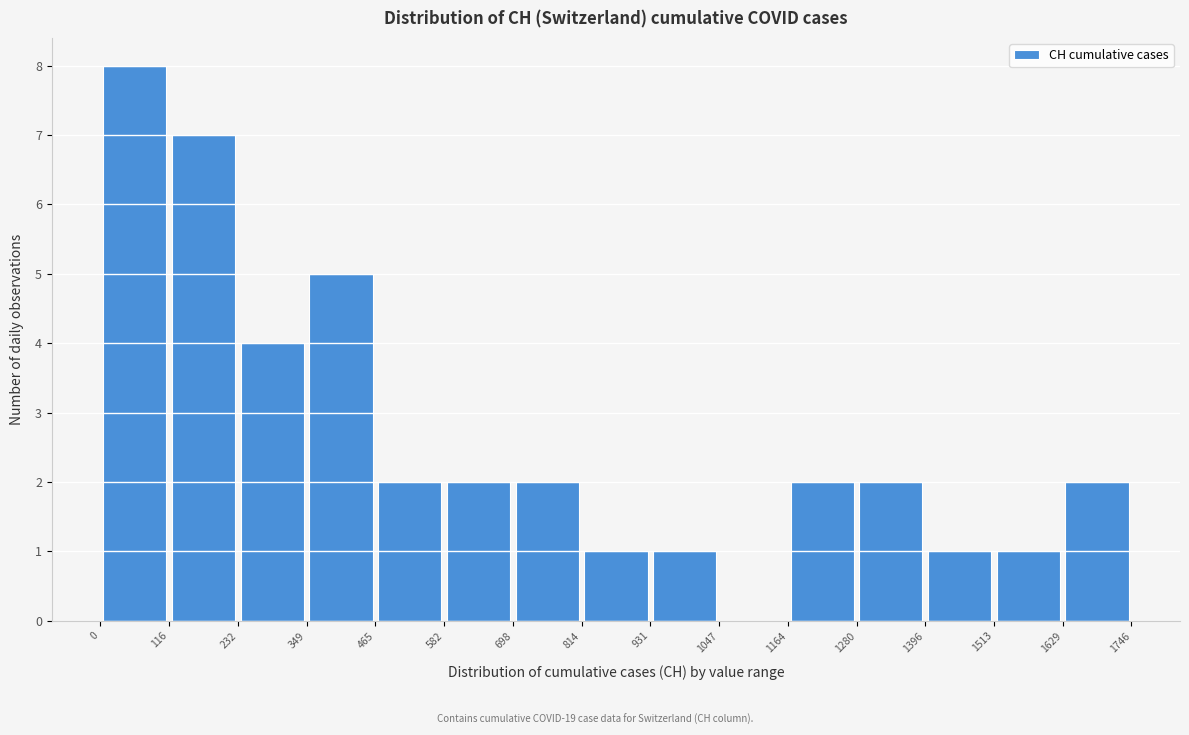

Reading left to right, list every bar in this chart as the range it spans on the x-axis followed by its height. The values are not printed on the chart, so give them approximately, as read against the axis.

0 to 116: 8
116 to 232: 7
232 to 349: 4
349 to 465: 5
465 to 582: 2
582 to 698: 2
698 to 814: 2
814 to 931: 1
931 to 1047: 1
1047 to 1164: 0
1164 to 1280: 2
1280 to 1396: 2
1396 to 1513: 1
1513 to 1629: 1
1629 to 1746: 2